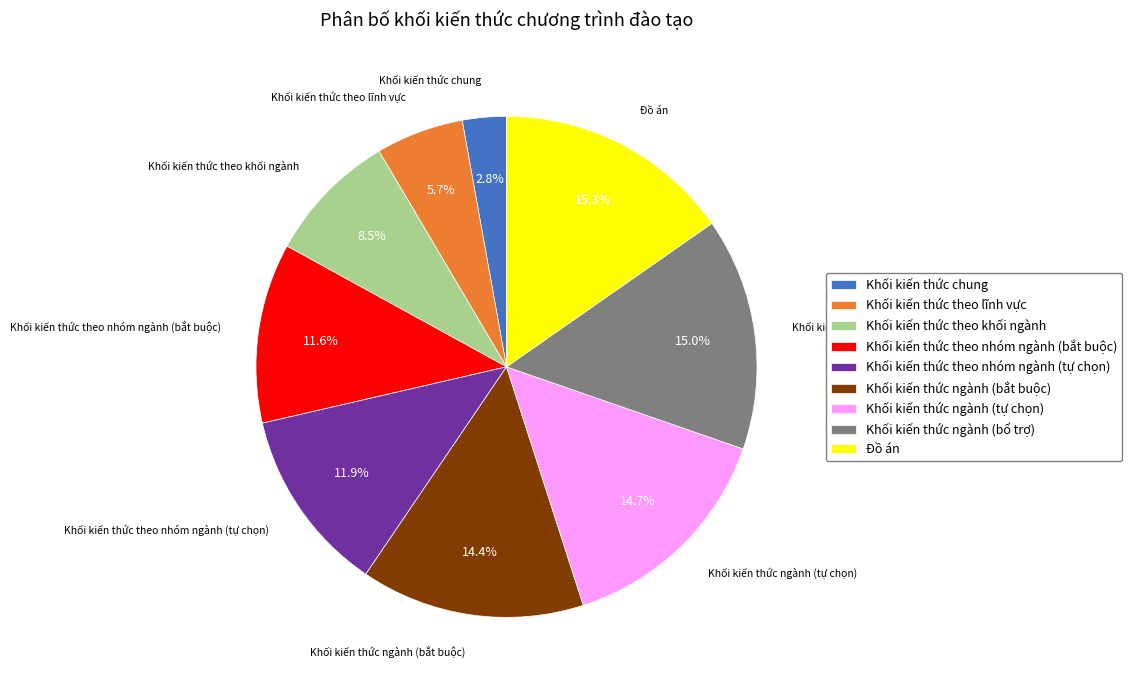

Which slice is the smallest?

Khối kiến thức chung